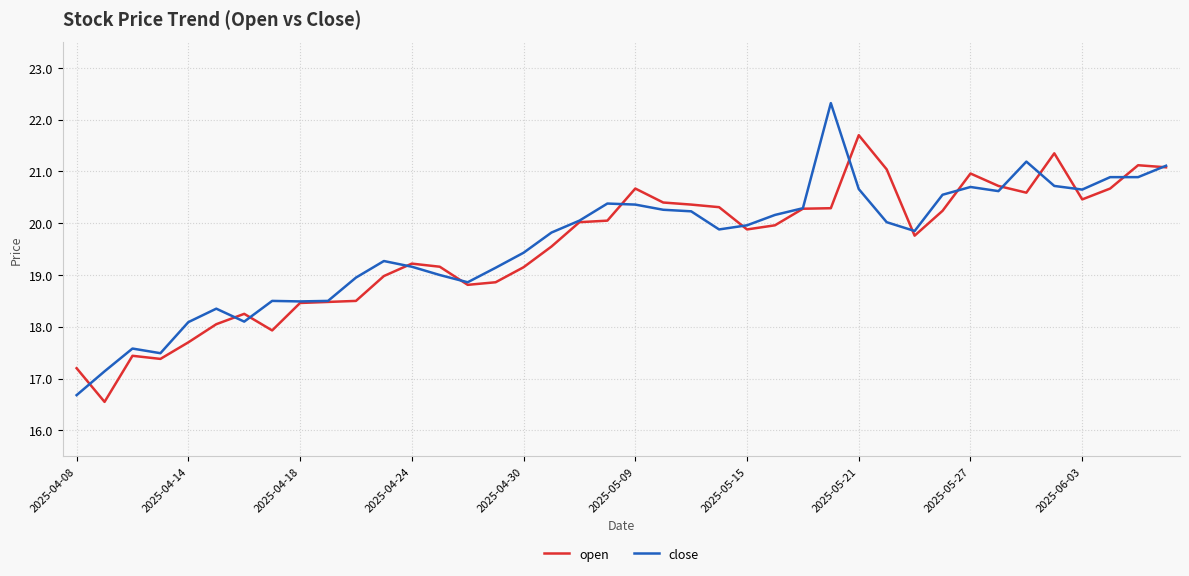

Rank the series by their maximum value, from highest to lowest.

close, open